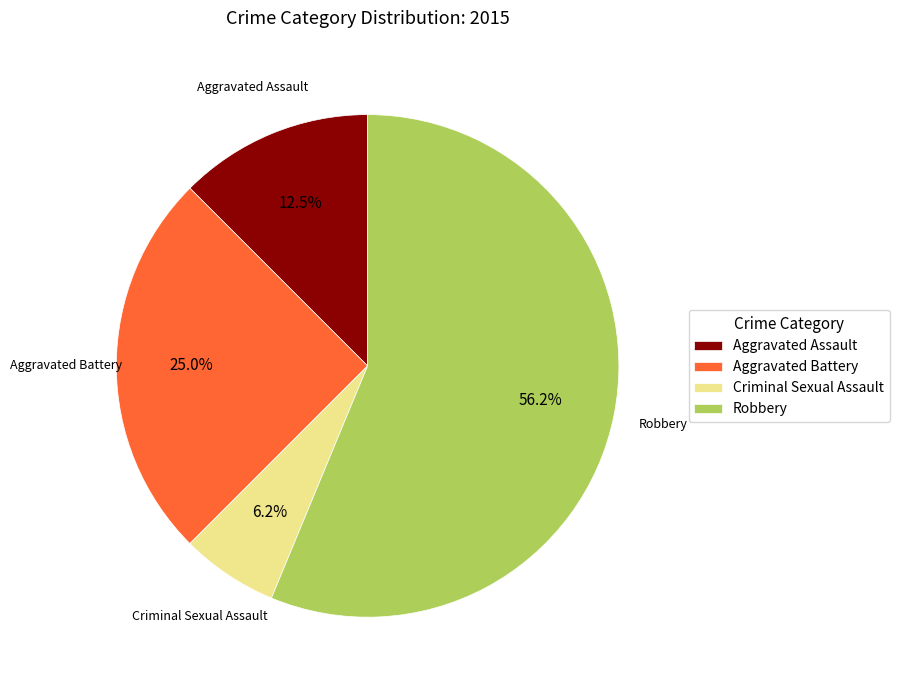

How many slices are in this pie chart?

4